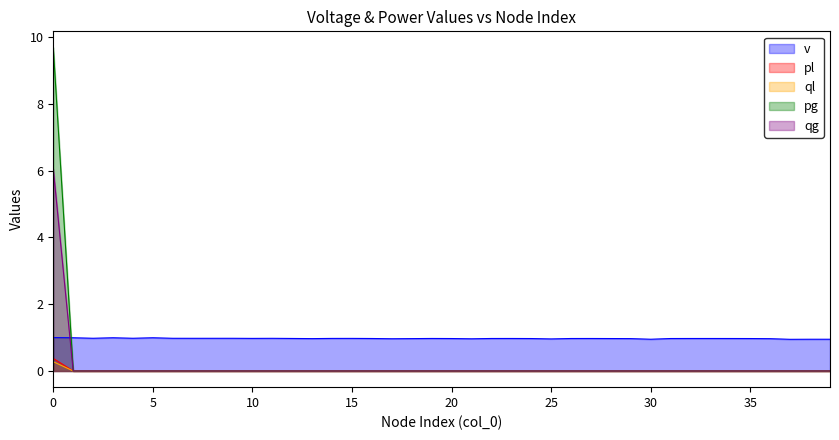

Is the value of v at 0 greater than the value of pl at 30?

Yes